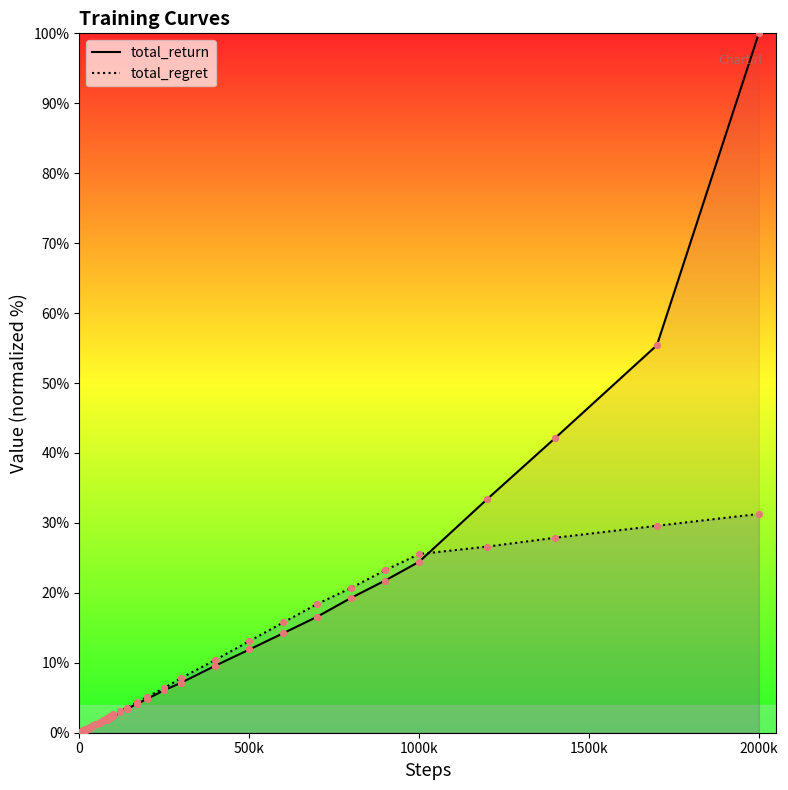

At which category is the sum across all series the highest?

2000k